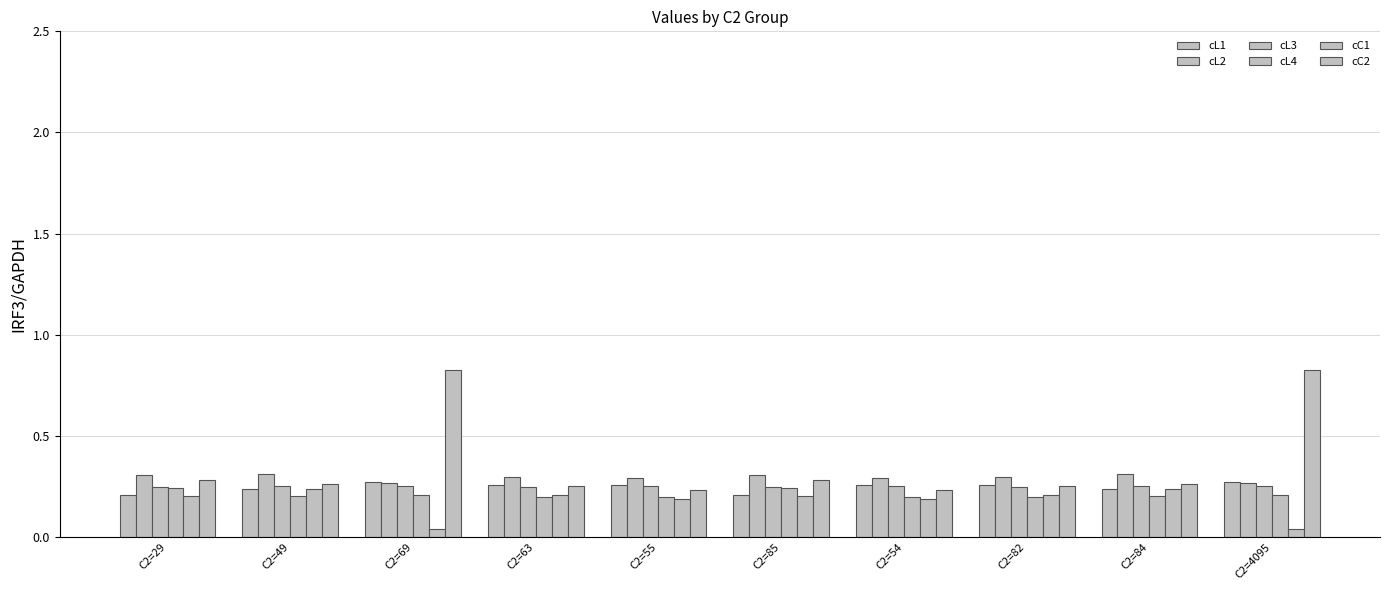

How many bars are there in total?

60